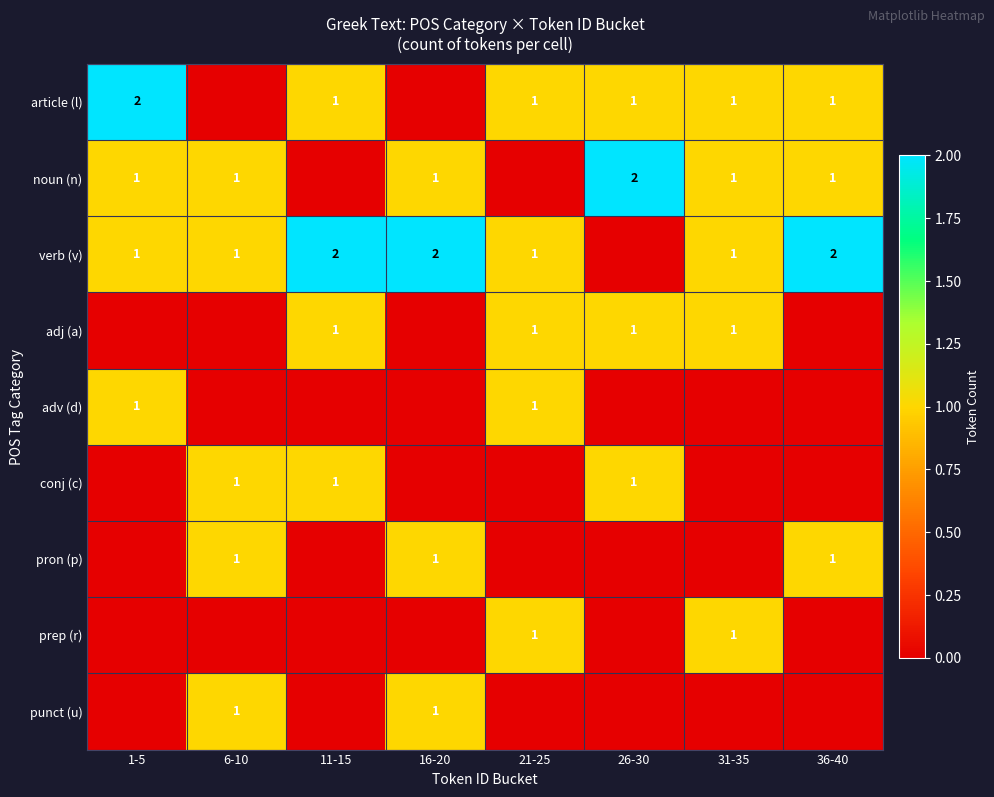

Is it true that noun (n) equals 1 at 36-40?

True